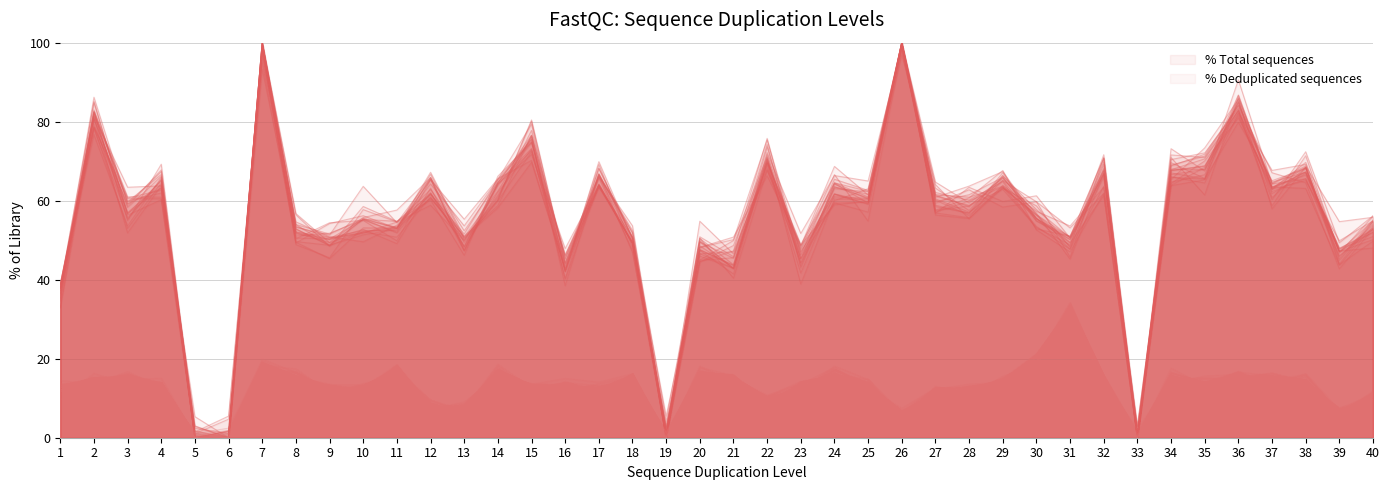

True or false: x and y cross at least once.

True